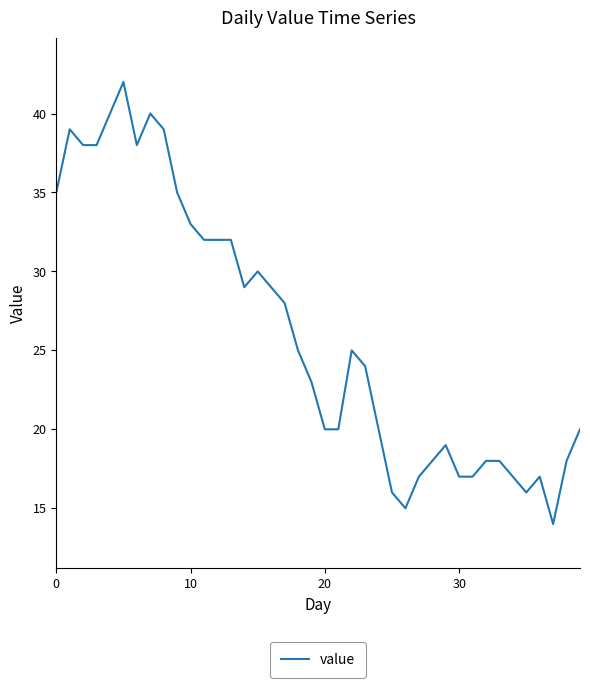

What is the difference between the maximum and minimum values?

28